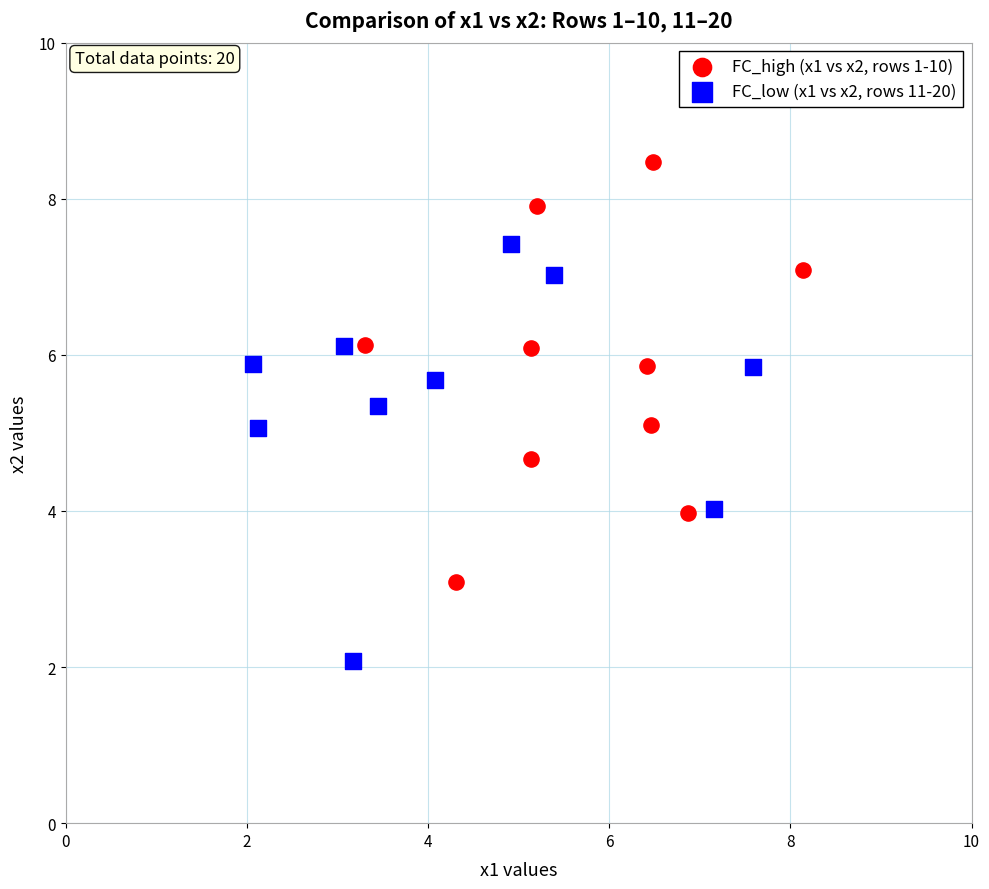

Which series contains the highest Y value?

FC_high (x1 vs x2, rows 1-10)